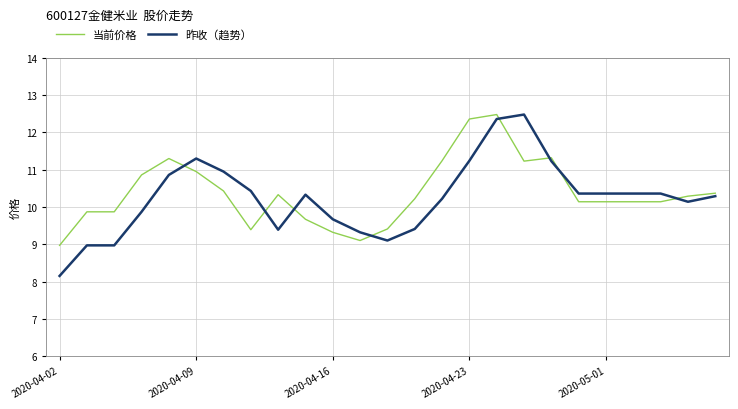

What is the highest value of the 当前价格 series?

12.5